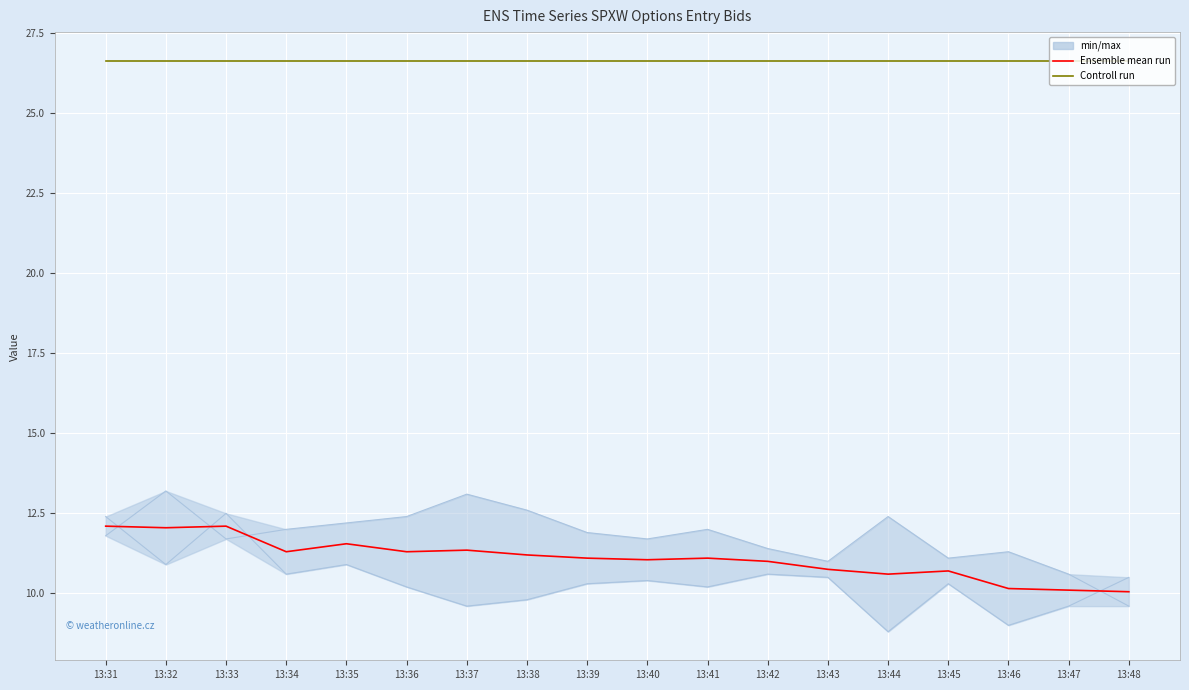

The Controll run series shows 26.6 at 13:45. True or false?

True